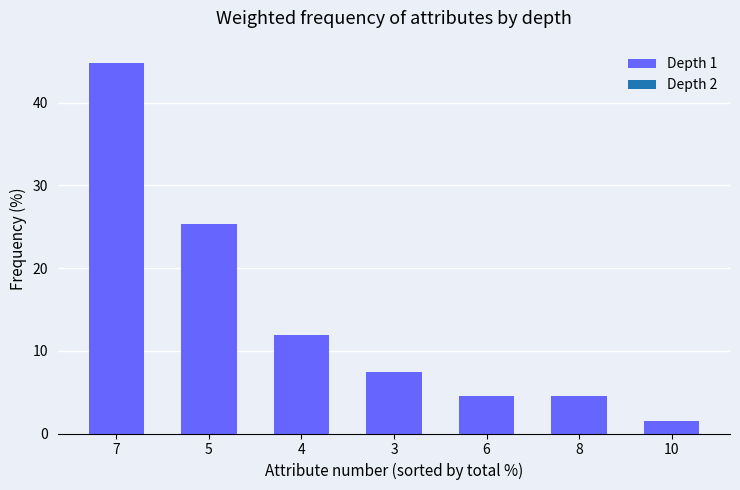

At which category does the chart reach its peak across all series?

7